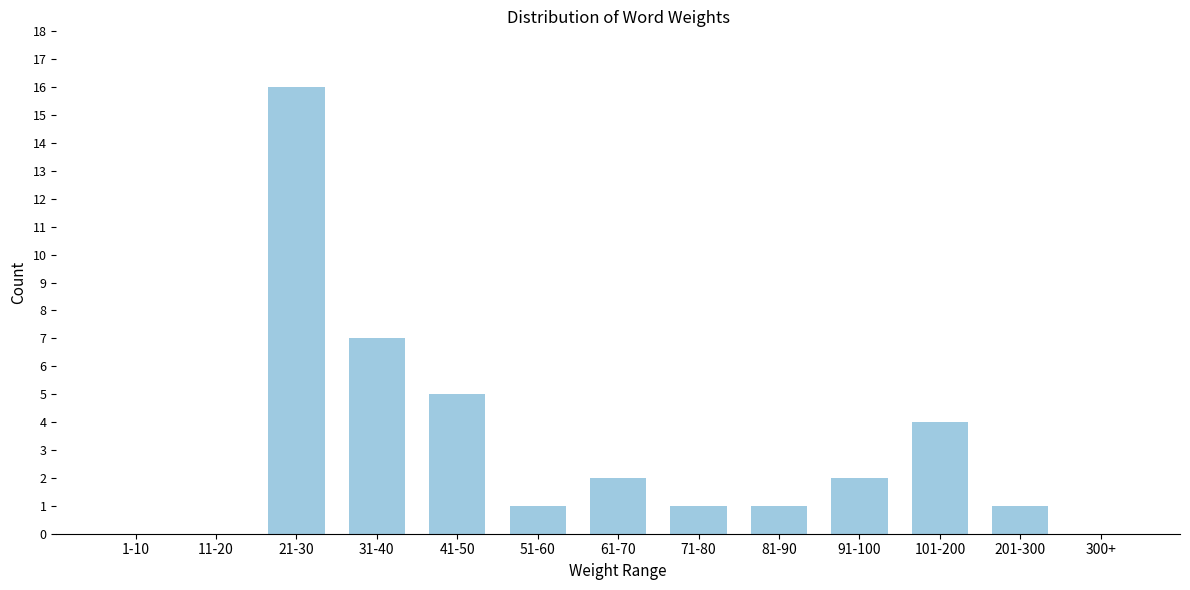

Reading left to right, transcribe all the data shown in this chart.

1-10=0	11-20=0	21-30=16	31-40=7	41-50=5	51-60=1	61-70=2	71-80=1	81-90=1	91-100=2	101-200=4	201-300=1	300+=0